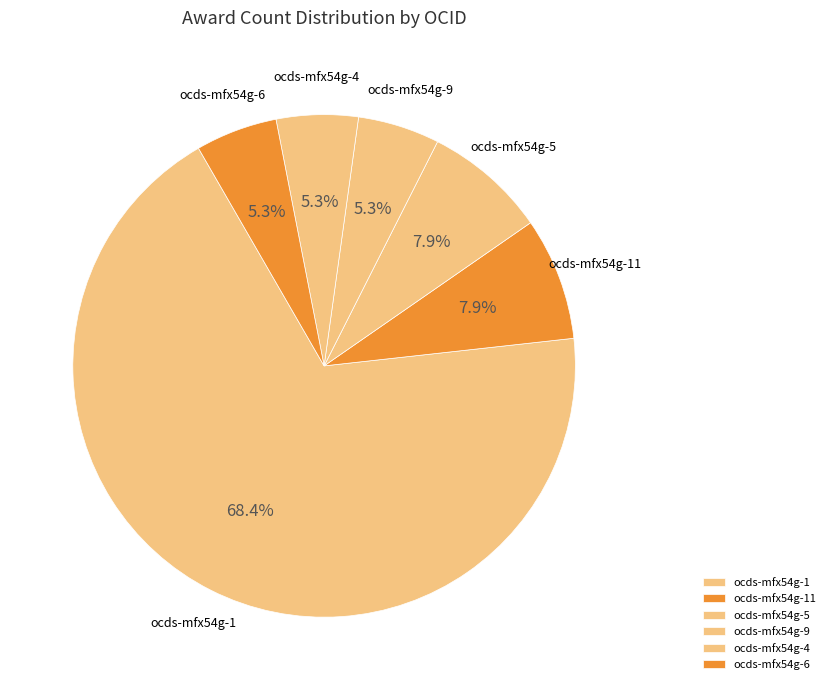

Approximately how many times larger is the value at ocds-mfx54g-6 compared to ocds-mfx54g-9?

1.0